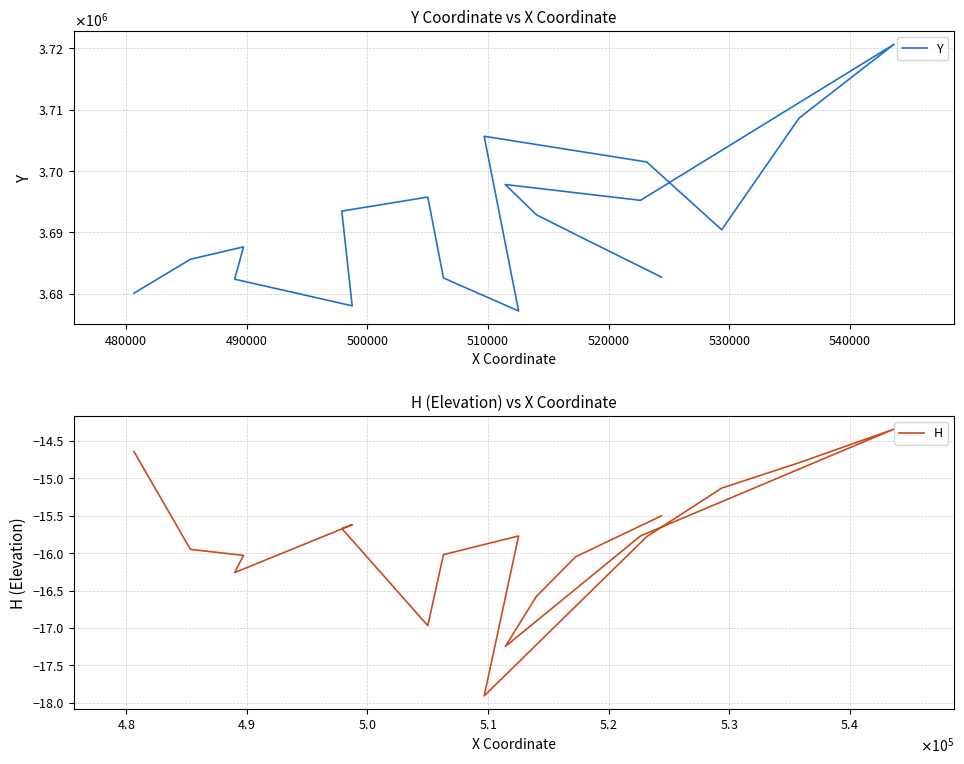

List the series in order of their overall mean, highest first.

Y, H